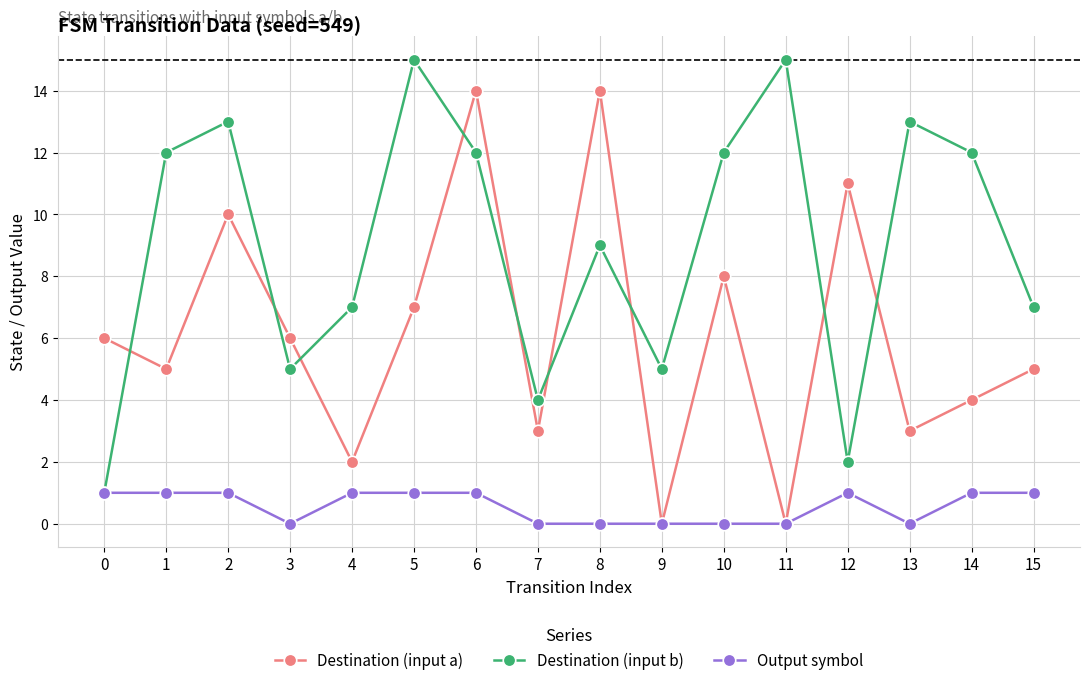

How many interior local peaks does the Destination (input a) series have?

5